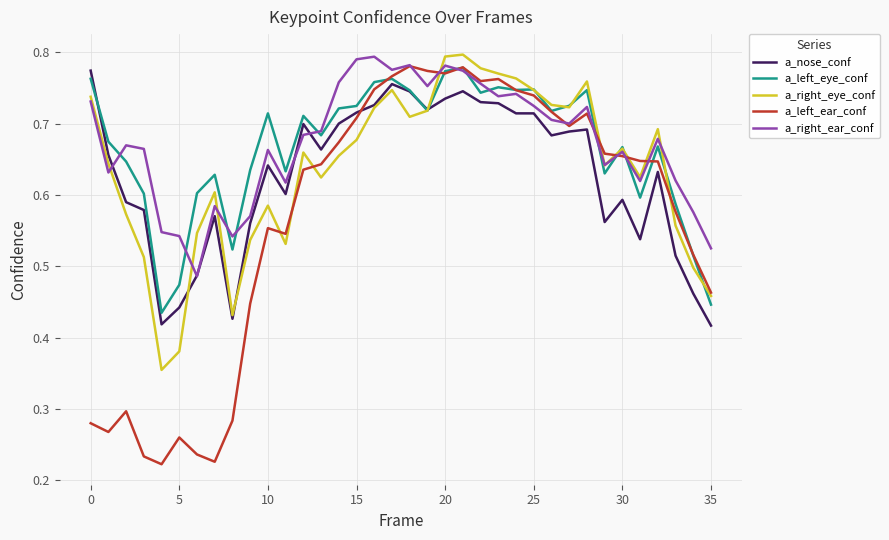

Does the chart have visible grid lines?

Yes